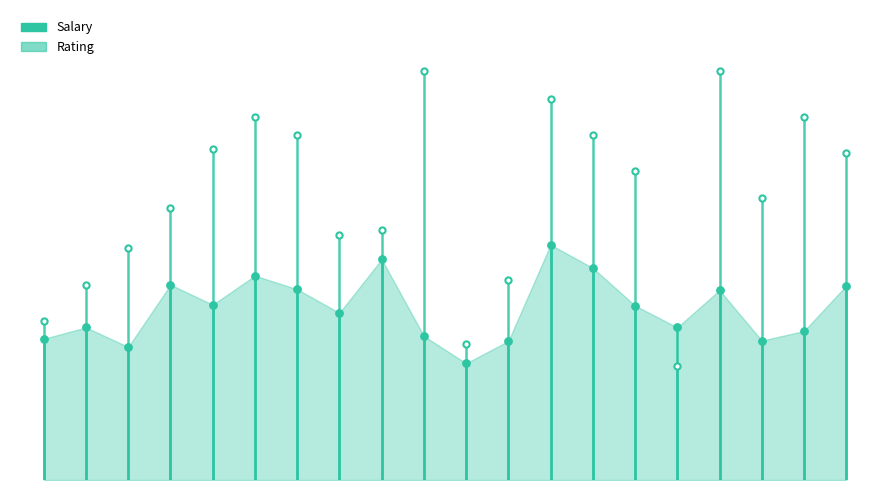

What are all the series names shown in the legend?

Salary, Rating